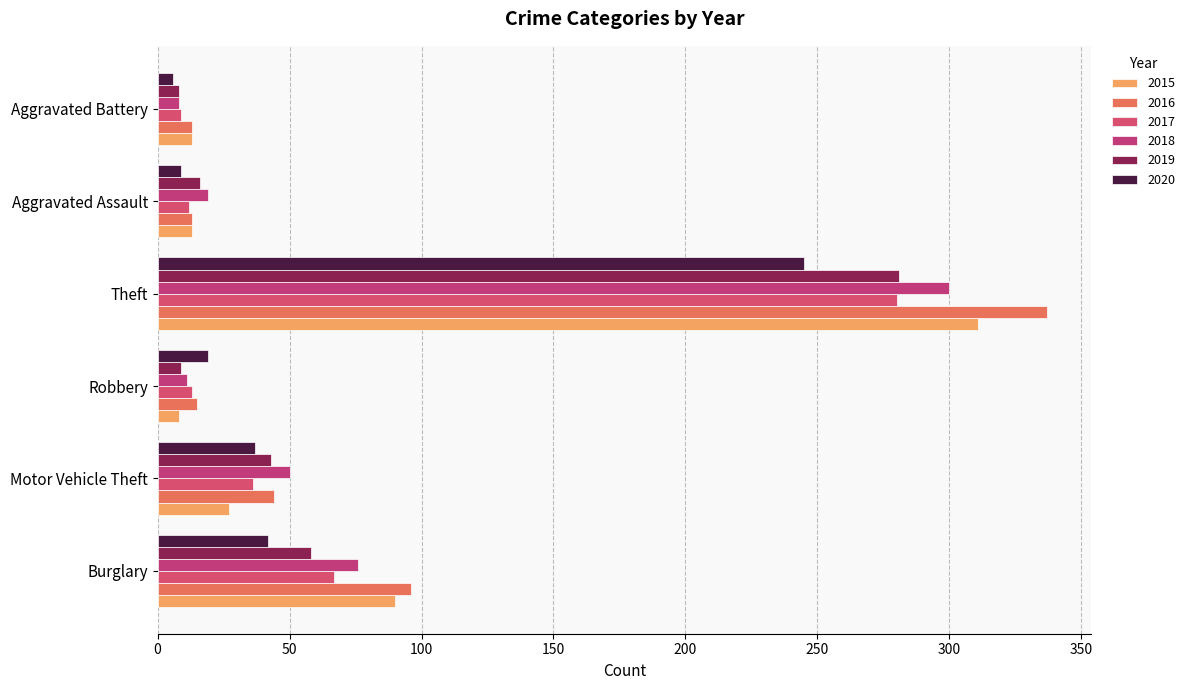

What value does the 2015 series have at Motor Vehicle Theft, to the nearest 5?

25